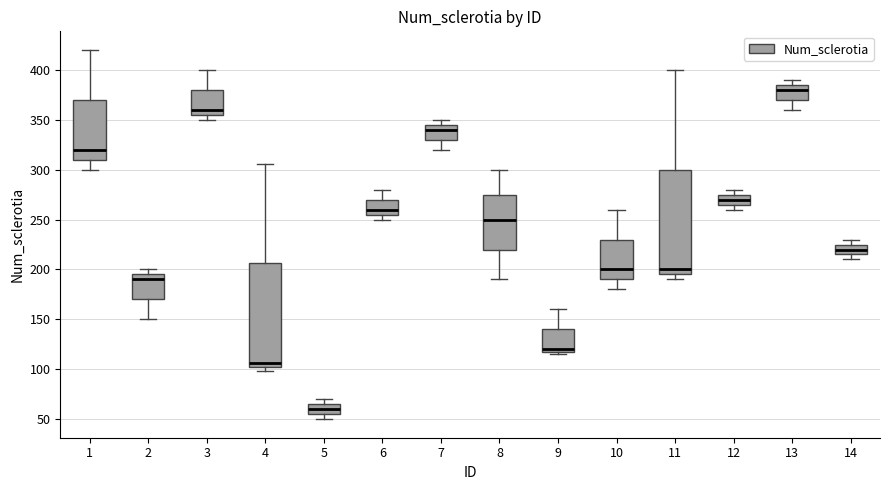

Where does the lower whisker of the box at x = 1 end on the y-axis? The values are not printed on the chart, so give them approximately, as read against the axis.

300